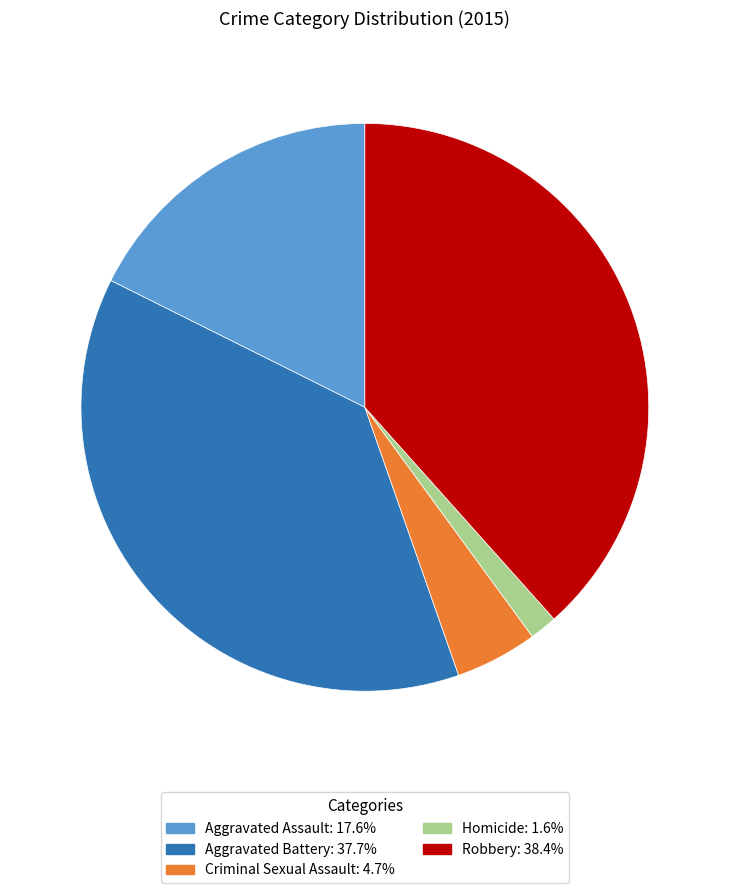

Combined, do Robbery and Homicide account for over 50%?

No